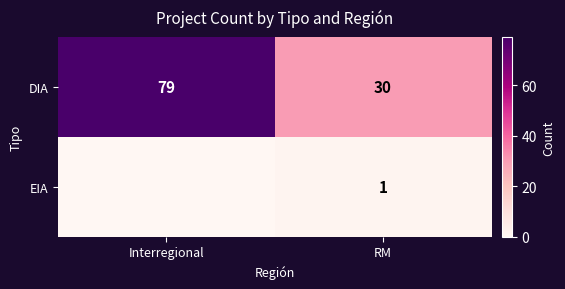

What is the total value across all series at RM?

31